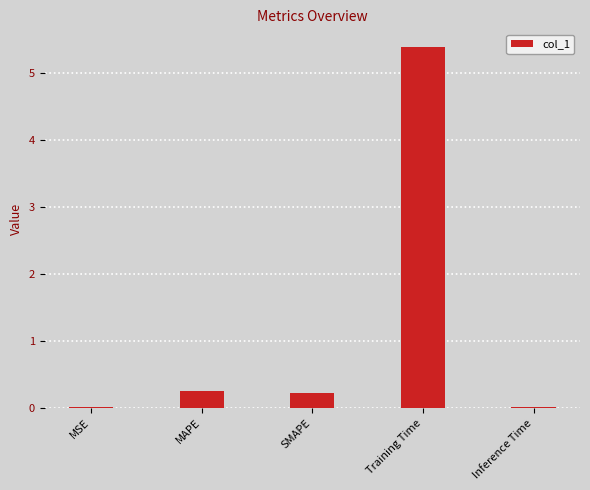

True or false: the data shows 0.2 at SMAPE.

True